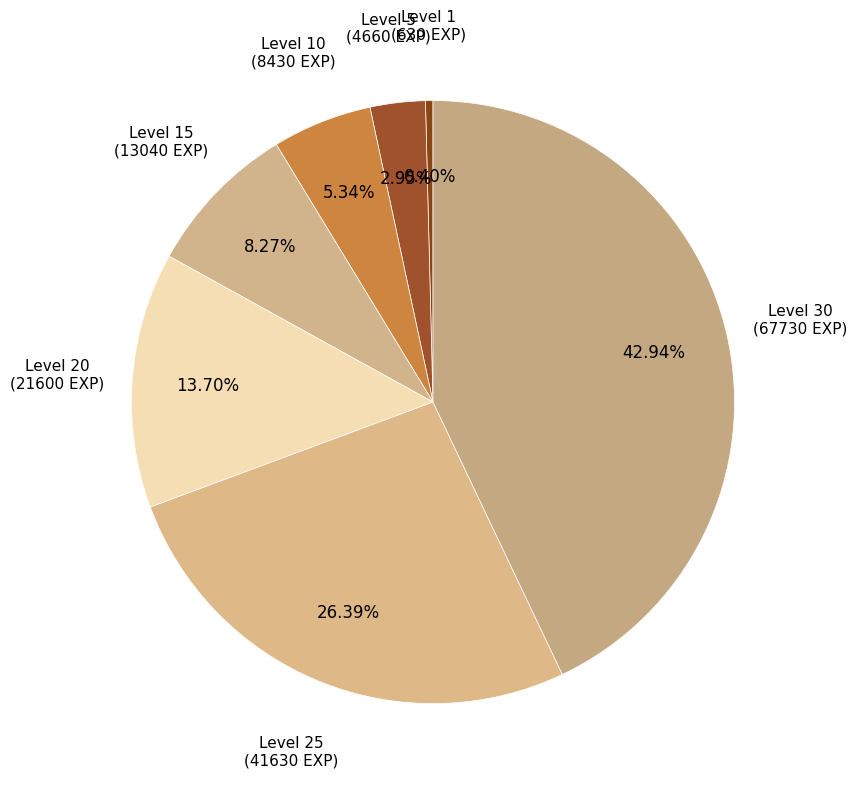

Count the number of slices in the pie.

7